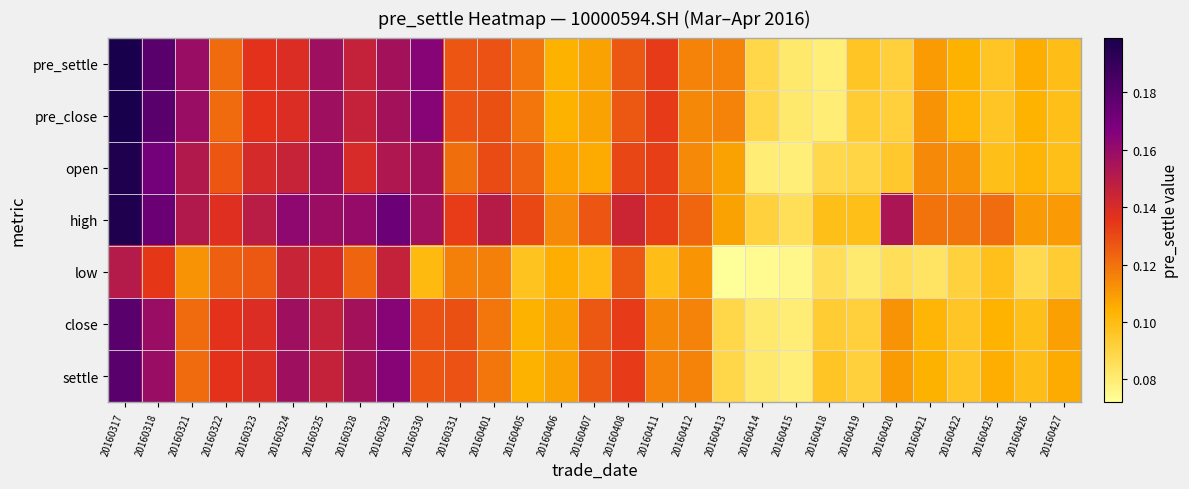

Rank the series by their maximum value, from lowest to highest.

low, close, settle, open, high, pre_settle, pre_close